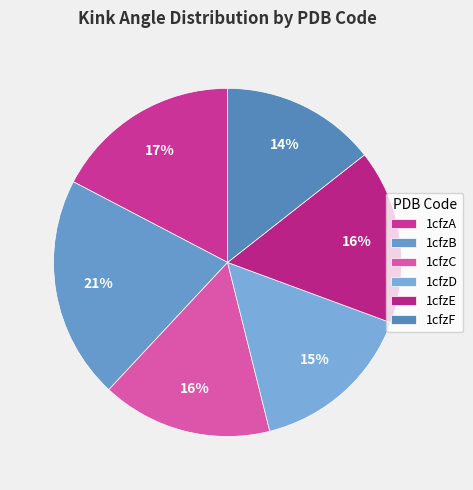

To the nearest percent, what percentage of the pie is 1cfzC?

16%